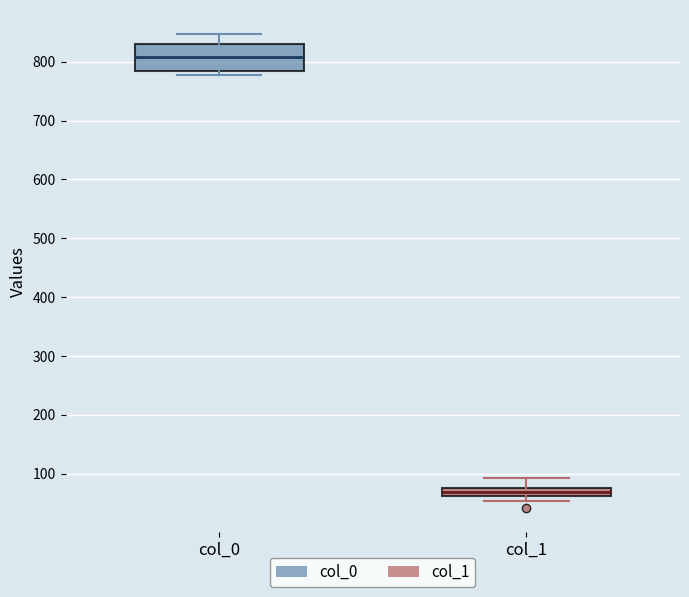

Which box's median line is the lowest?

col_1